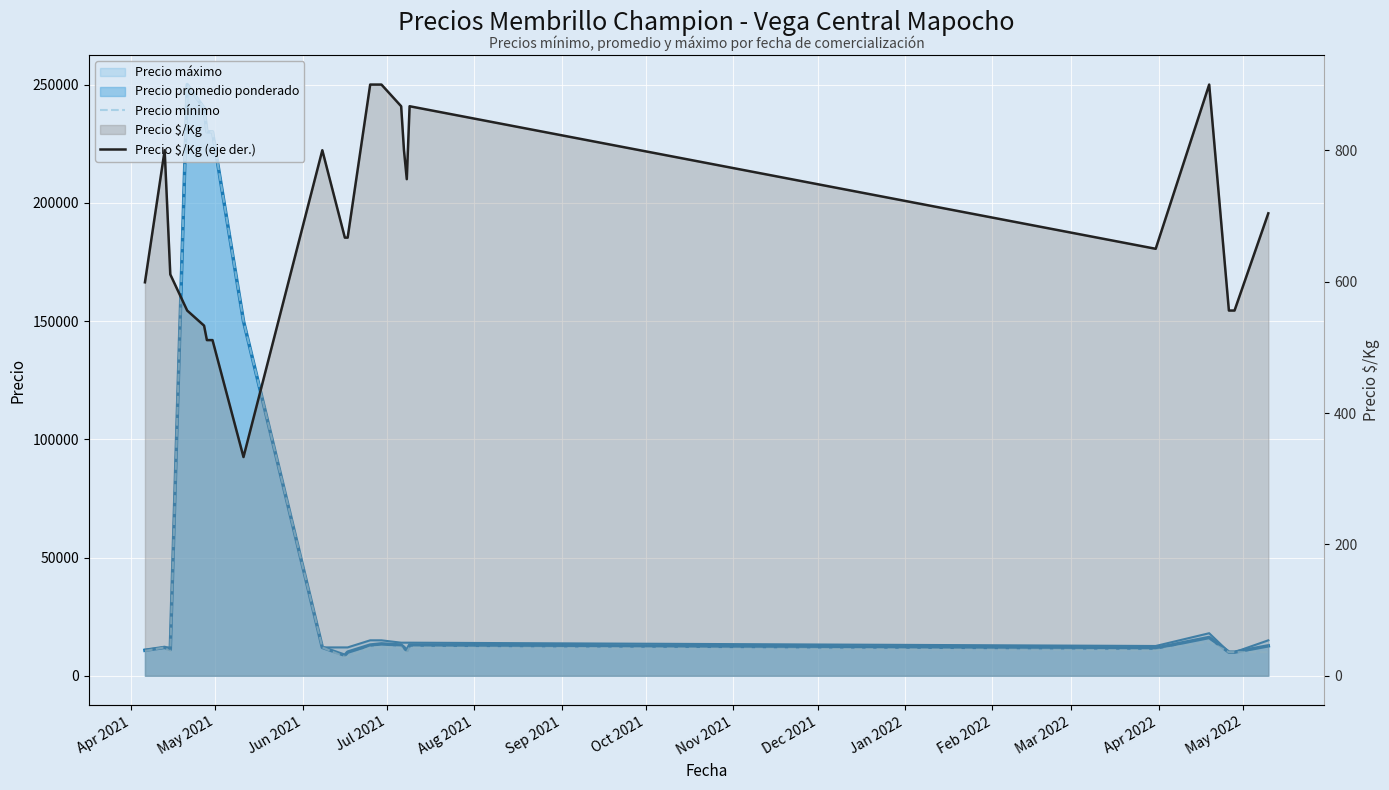

How many data points in Precio $/Kg (eje der.) are above 667?

10